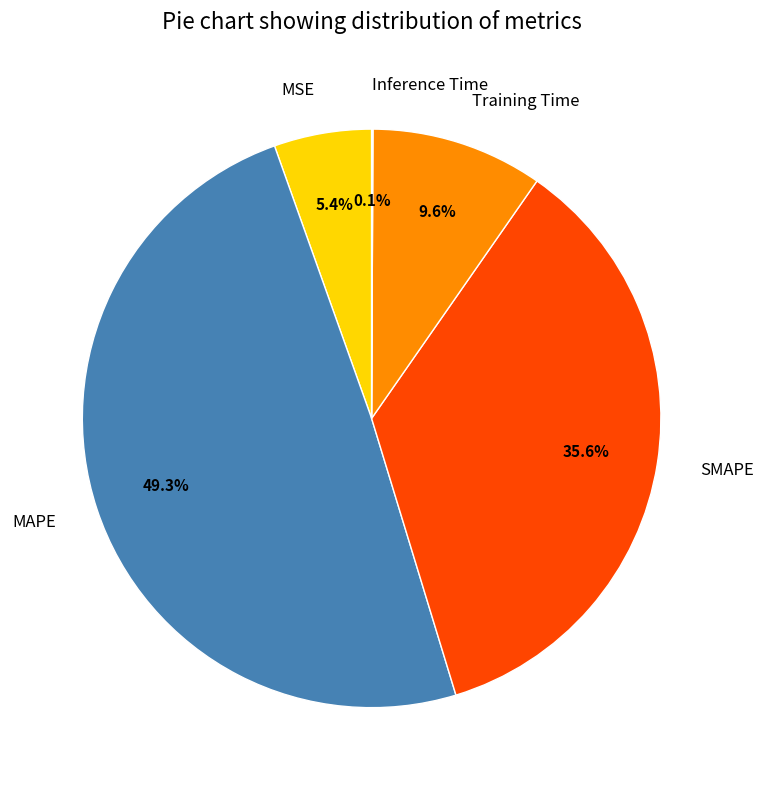

True or false: MAPE accounts for 59% of the total.

False